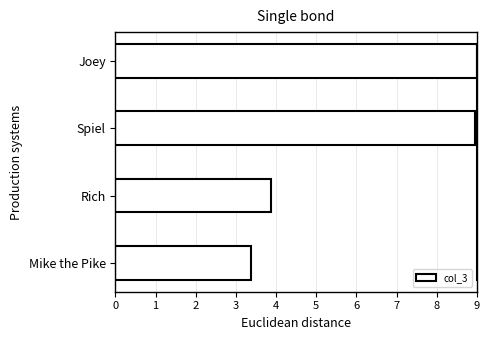

Between Rich and Mike the Pike, which is larger?

Rich